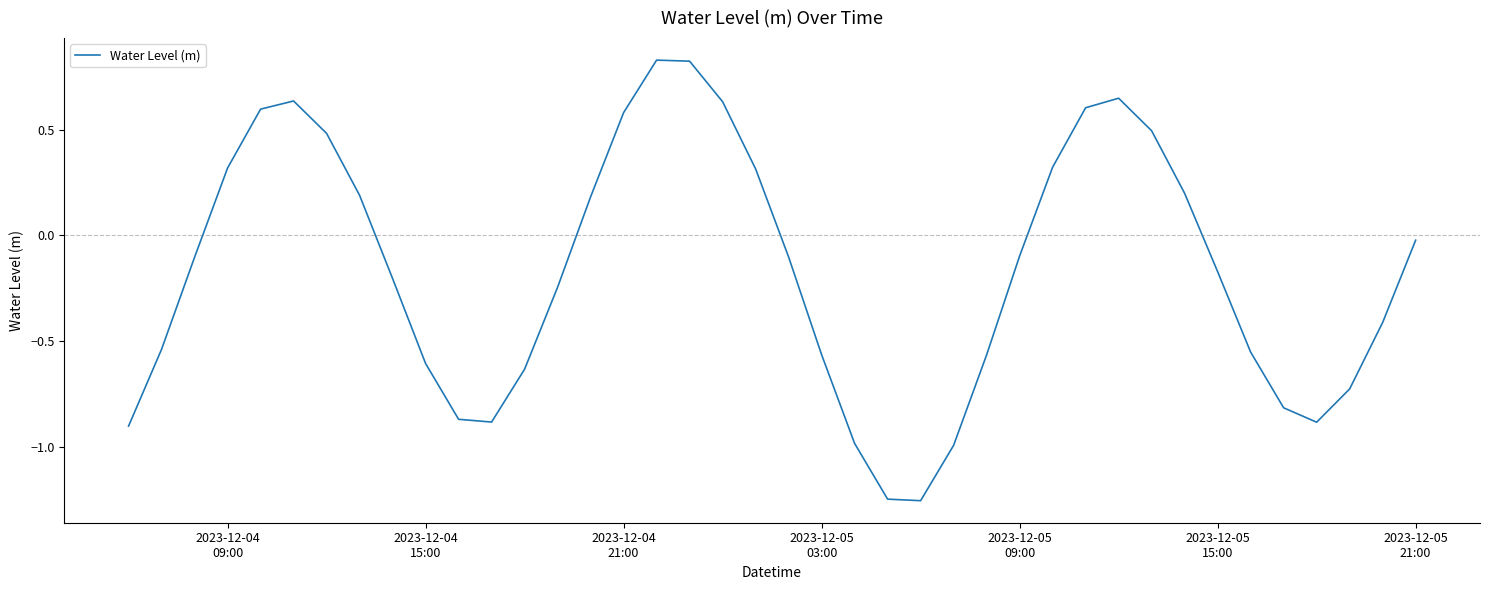

What is the difference between the maximum and minimum values?

2.1